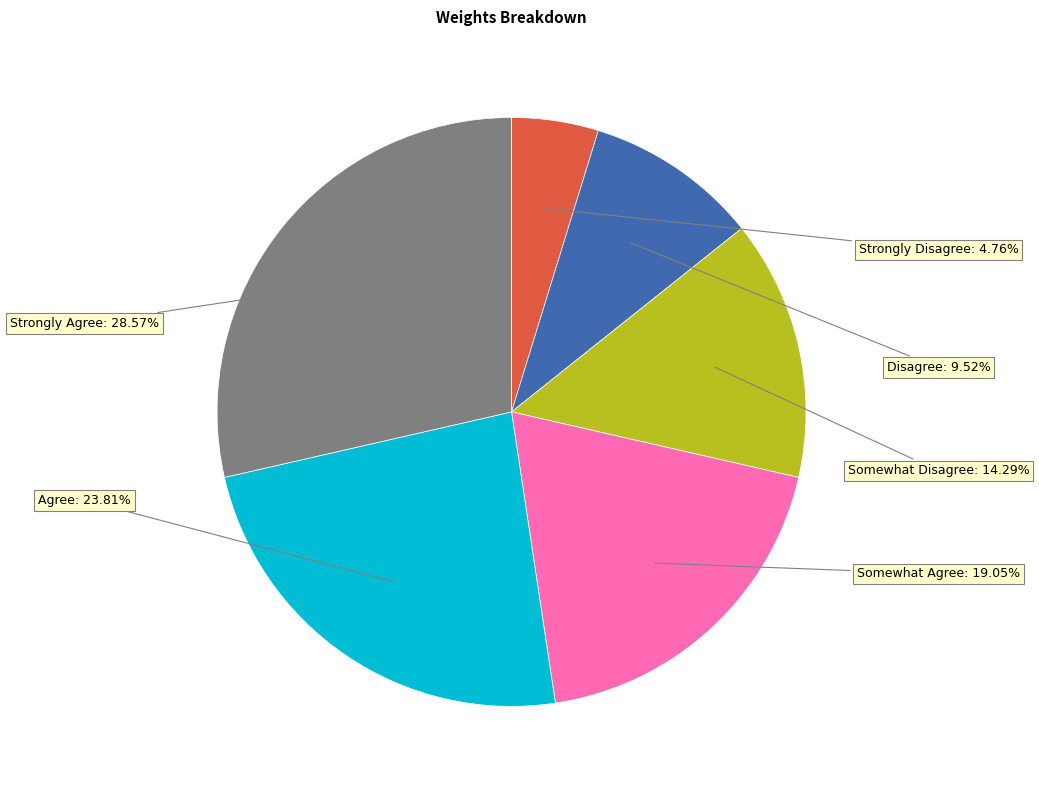

Is there a majority slice in this chart?

No